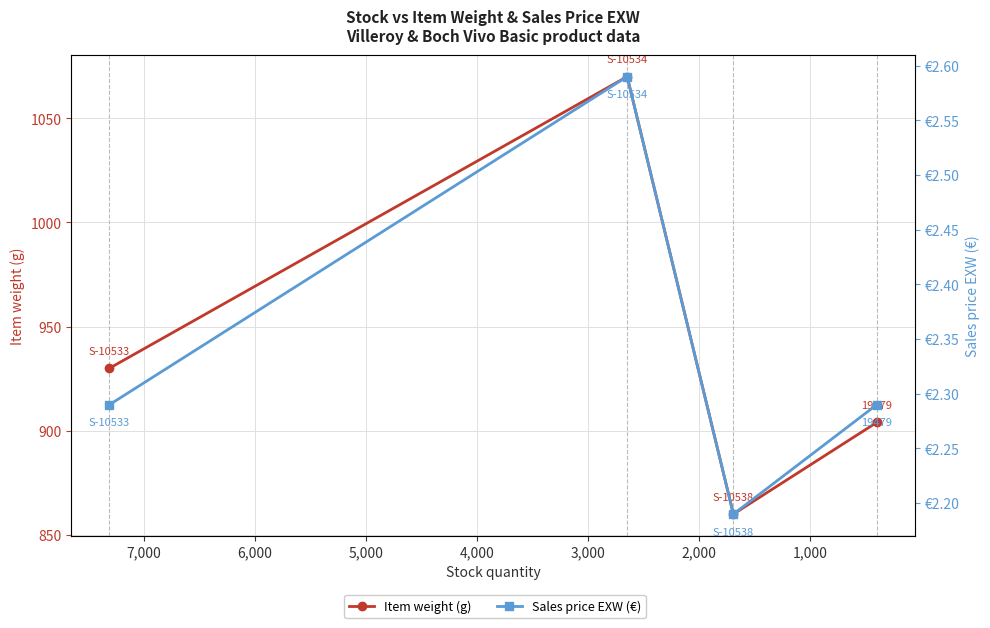

Reading right to left, extract all data points from this chart.

Item weight (g): 904.0	860.0	1070.0	930.0
Sales price EXW (€): 2.3	2.2	2.6	2.3